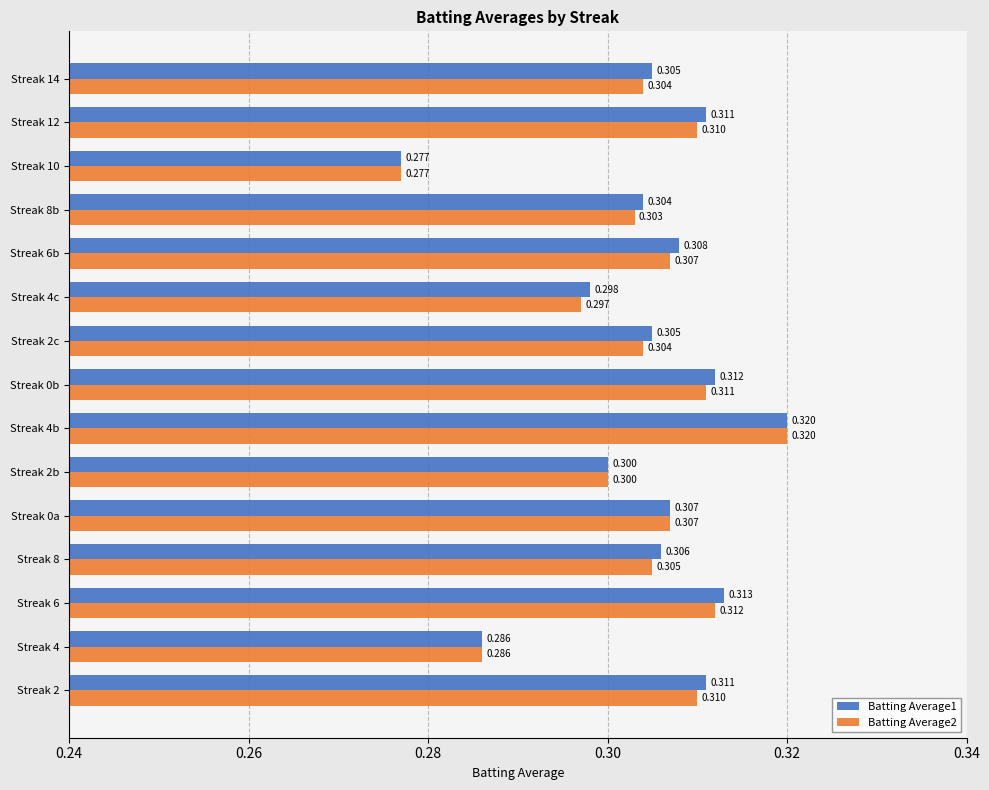

How many Batting Average2 values are between 0 and 1?

15